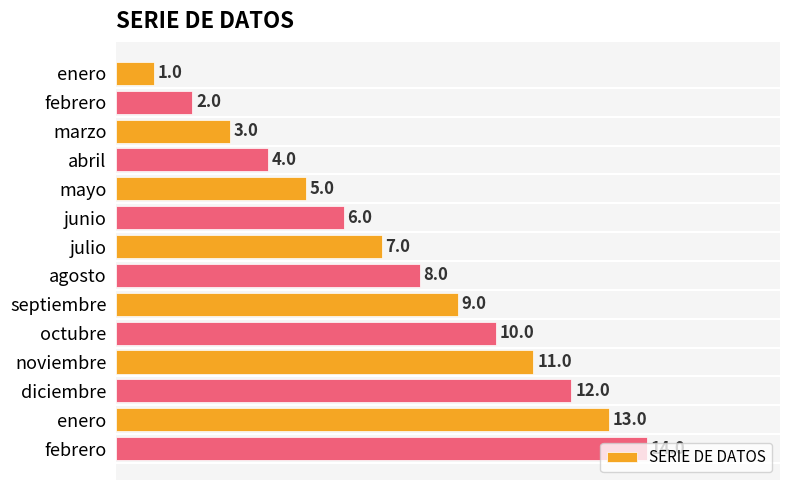

How many bars are there in total?

14